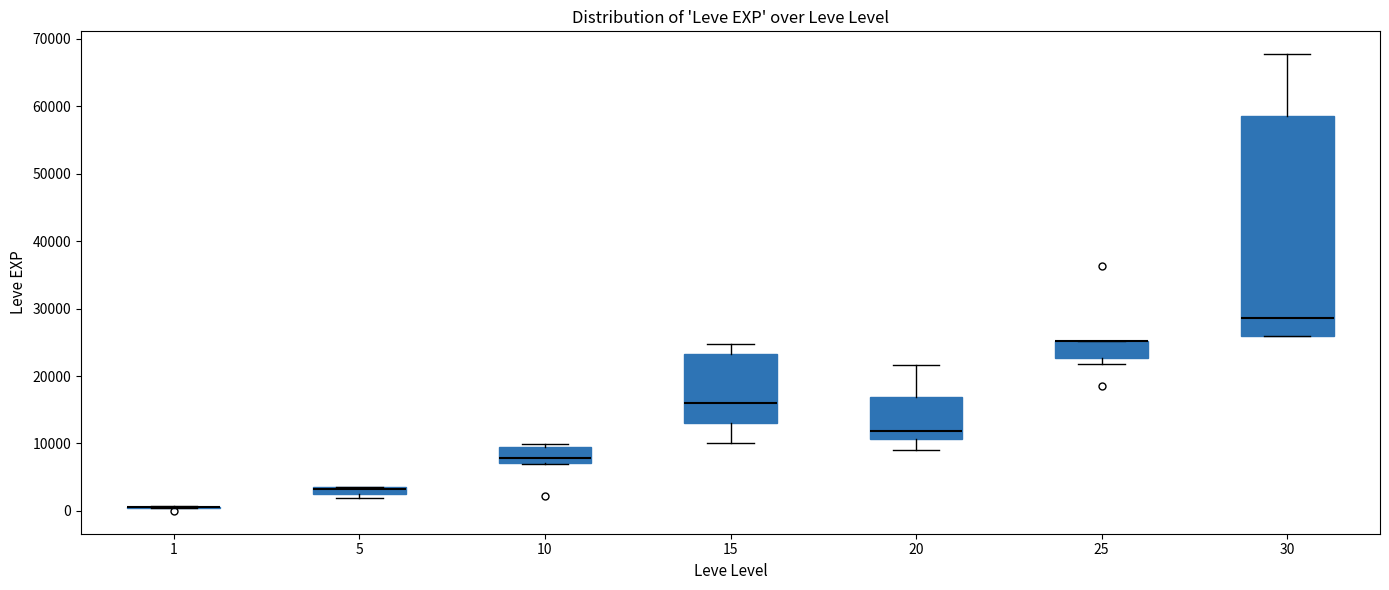

Comparing the boxes themselves (not the whiskers), which one is the tallest?

30